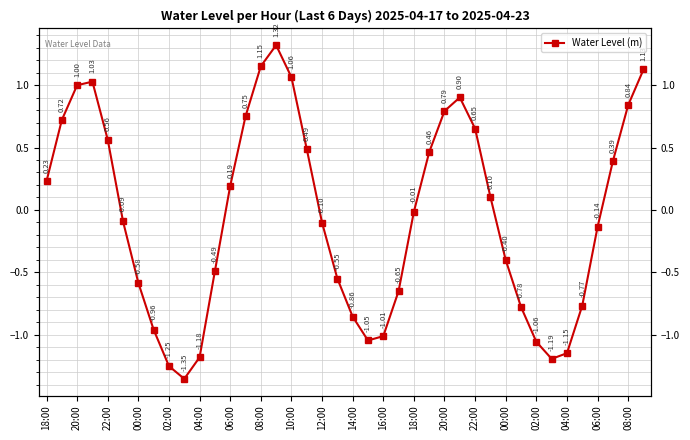

What is the greatest value displayed?

1.3